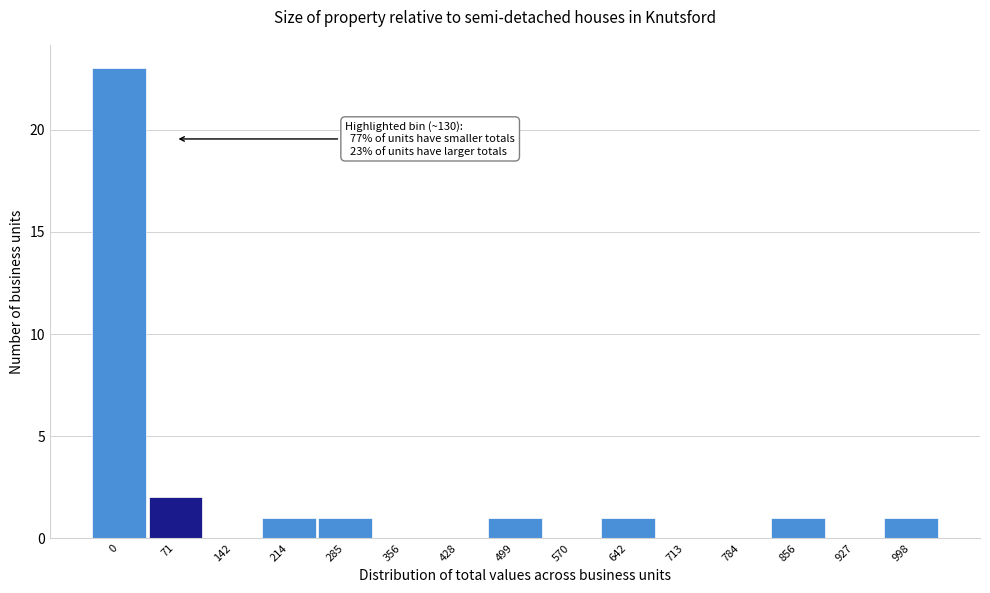

Reading right to left, list all the values displayed in this chart.

998=1	927=0	856=1	784=0	713=0	642=1	570=0	499=1	428=0	356=0	285=1	214=1	142=0	71=2	0=23